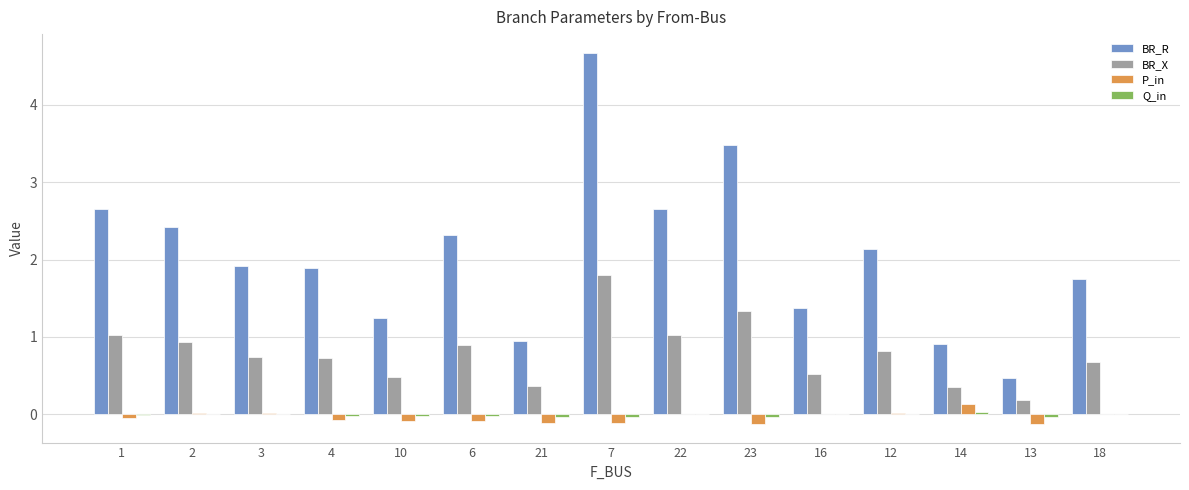

What is the maximum value for BR_X?

1.8